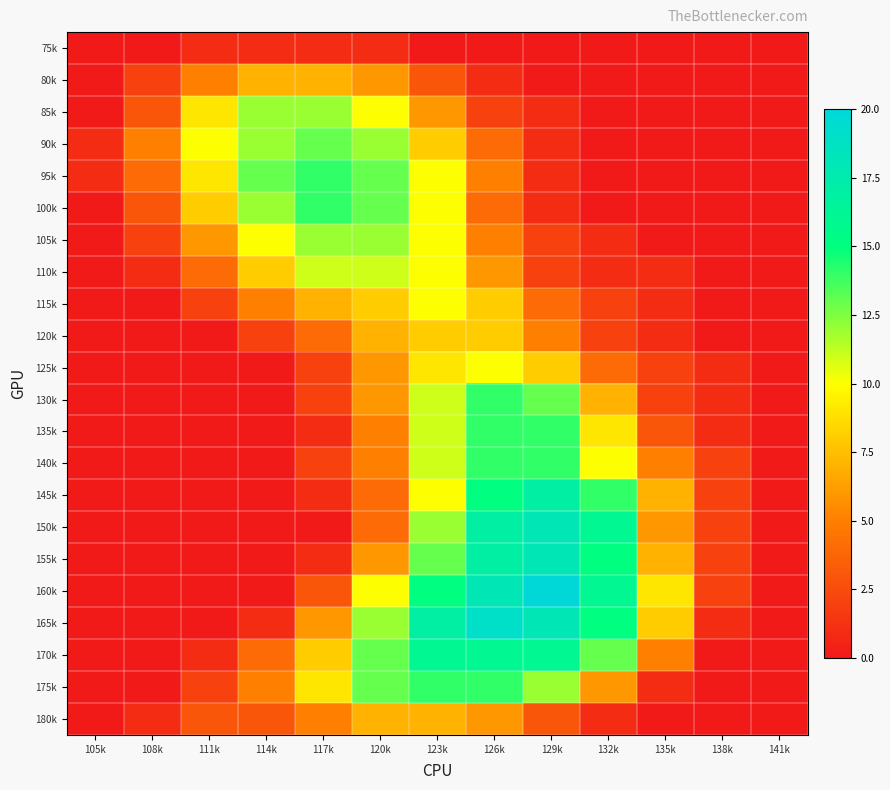

Reading left to right, list all the values displayed in this chart.

75k: 105k=0	108k=0	111k=1	114k=1	117k=1	120k=1	123k=0	126k=0	129k=0	132k=0	135k=0	138k=0	141k=0
80k: 105k=0	108k=2	111k=5	114k=7	117k=7	120k=6	123k=3	126k=1	129k=0	132k=0	135k=0	138k=0	141k=0
85k: 105k=0	108k=3	111k=9	114k=12	117k=12	120k=10	123k=6	126k=2	129k=1	132k=0	135k=0	138k=0	141k=0
90k: 105k=1	108k=5	111k=10	114k=12	117k=13	120k=12	123k=8	126k=4	129k=1	132k=0	135k=0	138k=0	141k=0
95k: 105k=1	108k=4	111k=9	114k=13	117k=14	120k=13	123k=10	126k=5	129k=1	132k=0	135k=0	138k=0	141k=0
100k: 105k=0	108k=3	111k=8	114k=12	117k=14	120k=13	123k=10	126k=4	129k=1	132k=0	135k=0	138k=0	141k=0
105k: 105k=0	108k=2	111k=6	114k=10	117k=12	120k=12	123k=10	126k=5	129k=2	132k=1	135k=0	138k=0	141k=0
110k: 105k=0	108k=1	111k=4	114k=8	117k=11	120k=11	123k=10	126k=6	129k=2	132k=1	135k=1	138k=0	141k=0
115k: 105k=0	108k=0	111k=2	114k=5	117k=7	120k=8	123k=10	126k=8	129k=4	132k=2	135k=1	138k=0	141k=0
120k: 105k=0	108k=0	111k=0	114k=2	117k=4	120k=7	123k=8	126k=8	129k=5	132k=2	135k=1	138k=0	141k=0
125k: 105k=0	108k=0	111k=0	114k=0	117k=2	120k=6	123k=9	126k=10	129k=8	132k=4	135k=2	138k=1	141k=0
130k: 105k=0	108k=0	111k=0	114k=0	117k=2	120k=6	123k=11	126k=14	129k=13	132k=7	135k=2	138k=1	141k=0
135k: 105k=0	108k=0	111k=0	114k=0	117k=1	120k=5	123k=11	126k=14	129k=14	132k=9	135k=3	138k=1	141k=0
140k: 105k=0	108k=0	111k=0	114k=0	117k=2	120k=5	123k=11	126k=14	129k=14	132k=10	135k=5	138k=2	141k=0
145k: 105k=0	108k=0	111k=0	114k=0	117k=1	120k=4	123k=10	126k=15	129k=17	132k=14	135k=7	138k=2	141k=0
150k: 105k=0	108k=0	111k=0	114k=0	117k=0	120k=4	123k=12	126k=17	129k=18	132k=16	135k=6	138k=2	141k=0
155k: 105k=0	108k=0	111k=0	114k=0	117k=1	120k=6	123k=13	126k=17	129k=18	132k=15	135k=7	138k=2	141k=0
160k: 105k=0	108k=0	111k=0	114k=0	117k=3	120k=10	123k=15	126k=18	129k=20	132k=16	135k=9	138k=2	141k=0
165k: 105k=0	108k=0	111k=0	114k=1	117k=6	120k=12	123k=17	126k=19	129k=18	132k=15	135k=8	138k=1	141k=0
170k: 105k=0	108k=0	111k=1	114k=4	117k=8	120k=13	123k=16	126k=16	129k=16	132k=13	135k=5	138k=0	141k=0
175k: 105k=0	108k=0	111k=2	114k=5	117k=9	120k=13	123k=14	126k=14	129k=12	132k=6	135k=1	138k=0	141k=0
180k: 105k=0	108k=1	111k=3	114k=3	117k=5	120k=7	123k=7	126k=6	129k=3	132k=1	135k=0	138k=0	141k=0